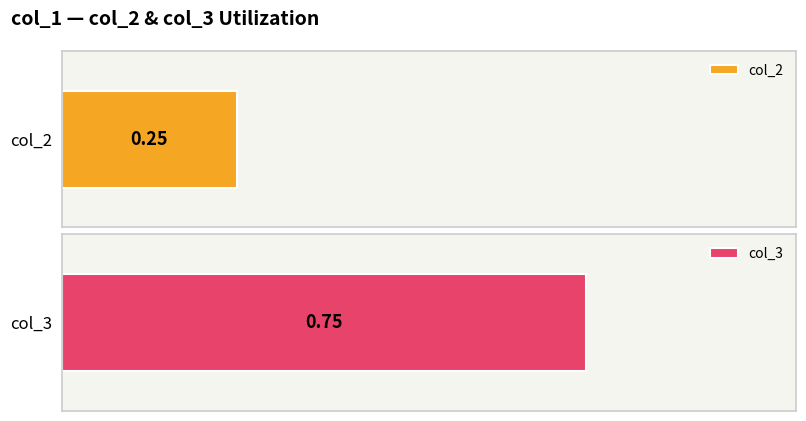

True or false: col_2 has a value of 1 at trak.

False